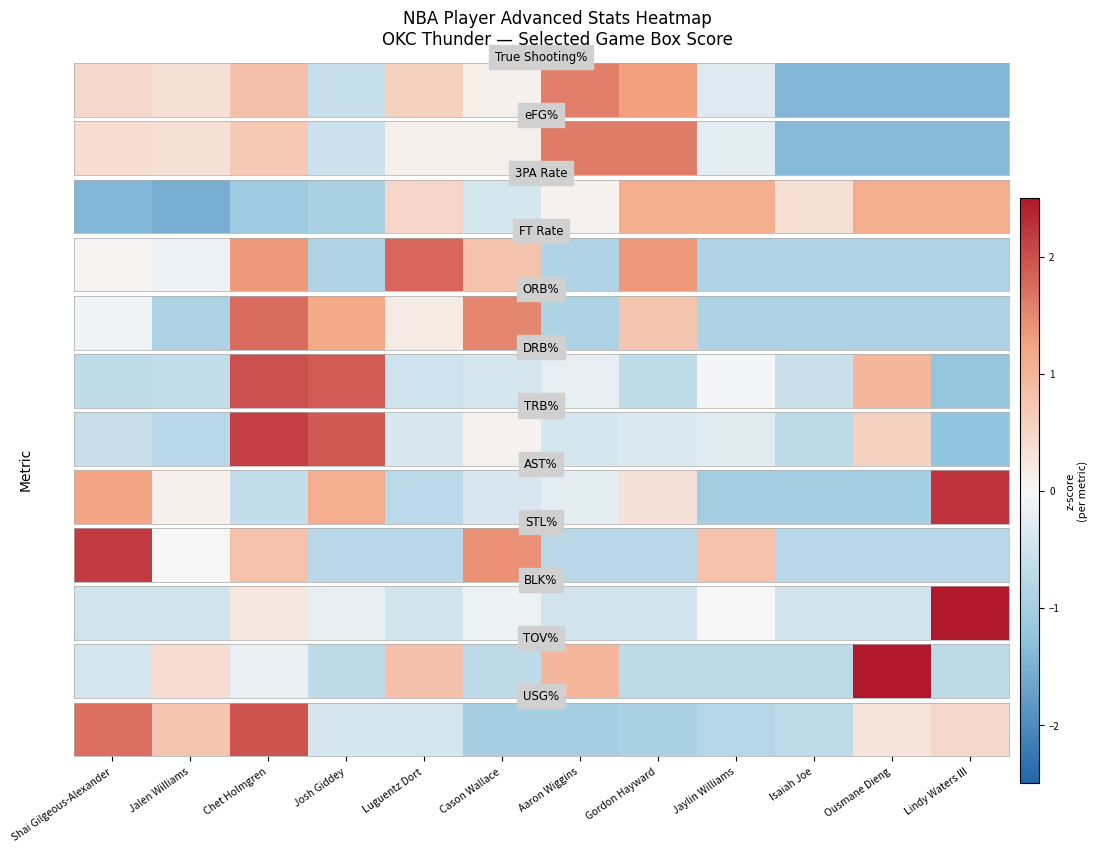

Between Ousmane Dieng and Jalen Williams, which is larger?

Jalen Williams